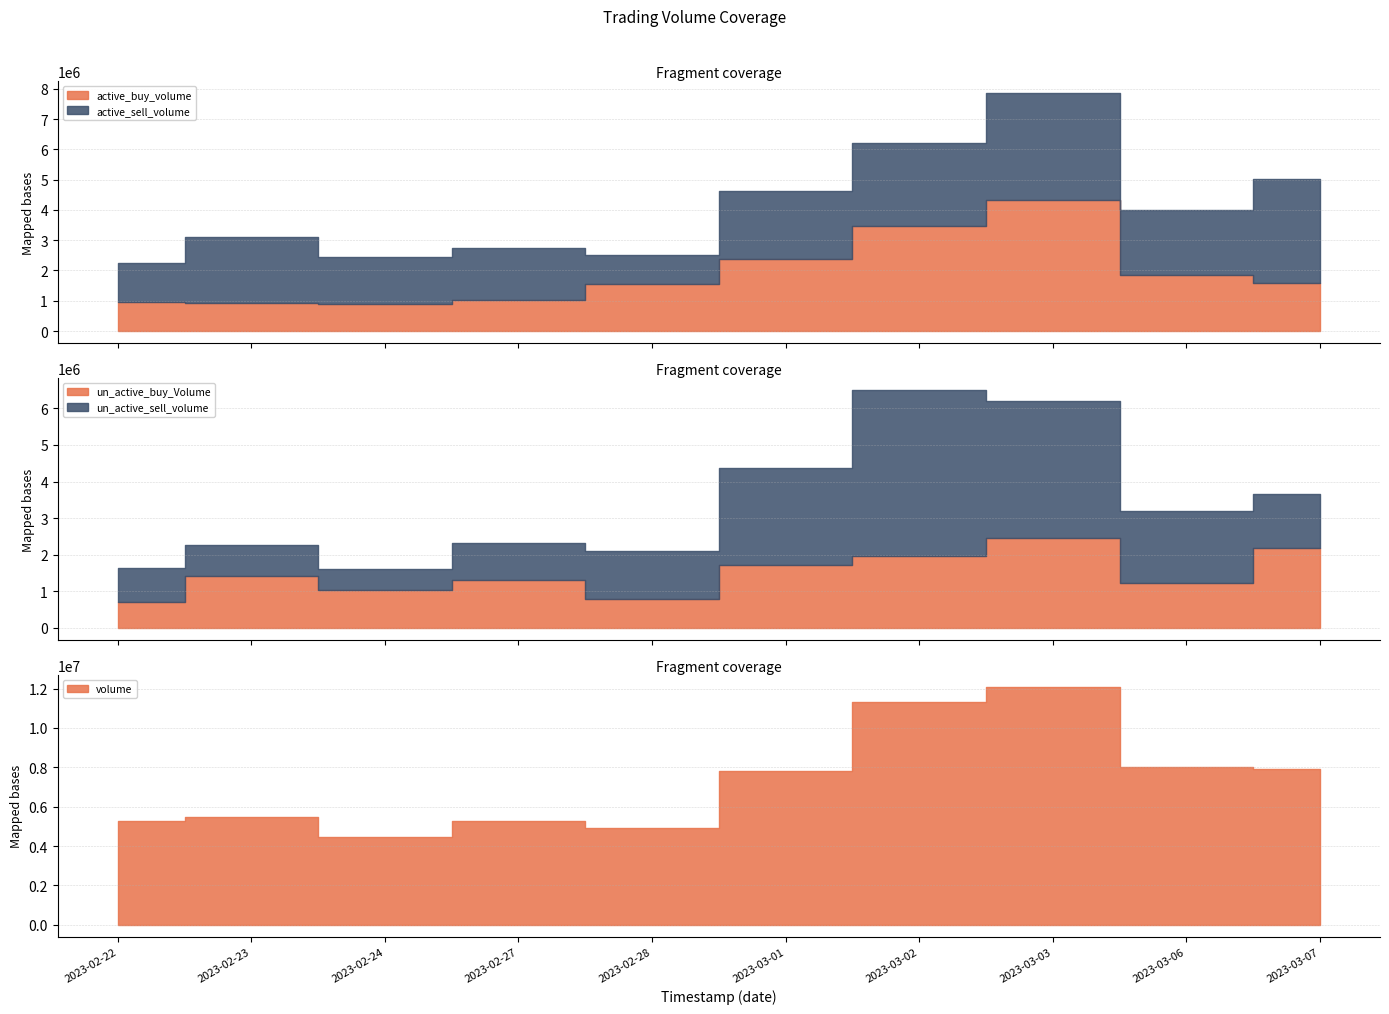

How many data points in un_active_sell_volume are less than 1480555?

5